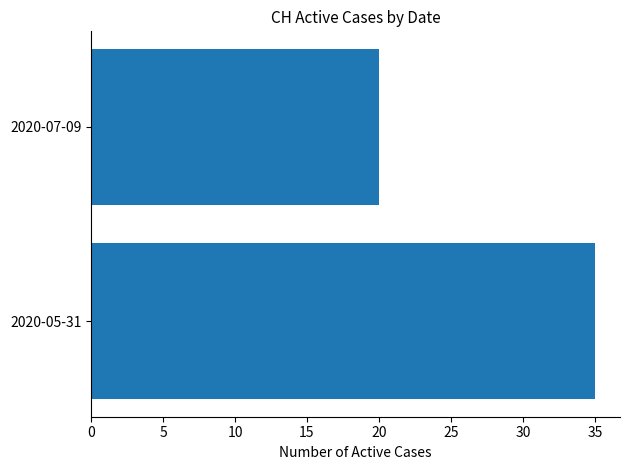

What is the greatest value displayed?

35